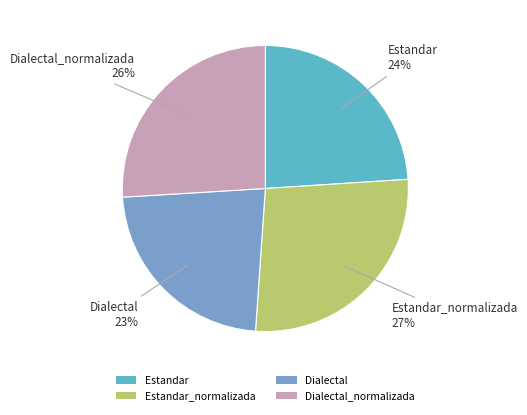

To the nearest percent, what is the average slice percentage?

25%